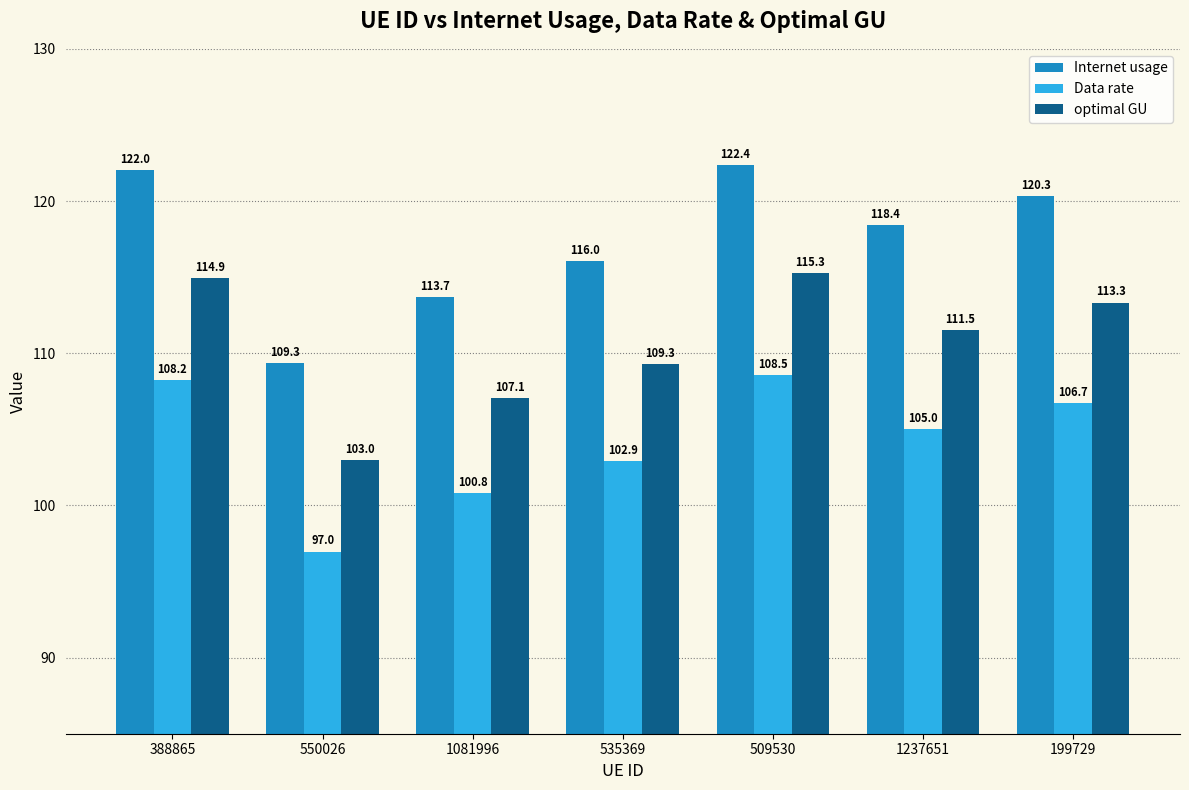

Does the chart contain stacked bars?

No